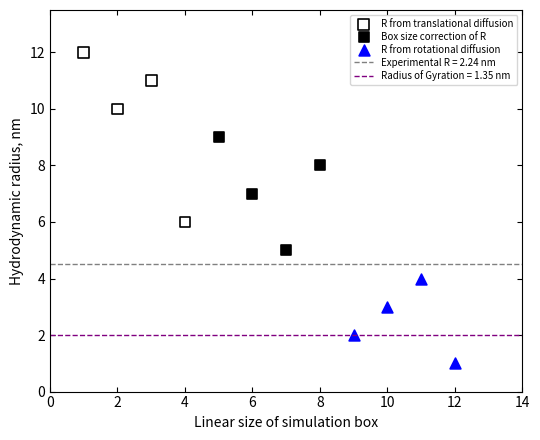

Which series reaches the minimum Y coordinate?

R from rotational diffusion